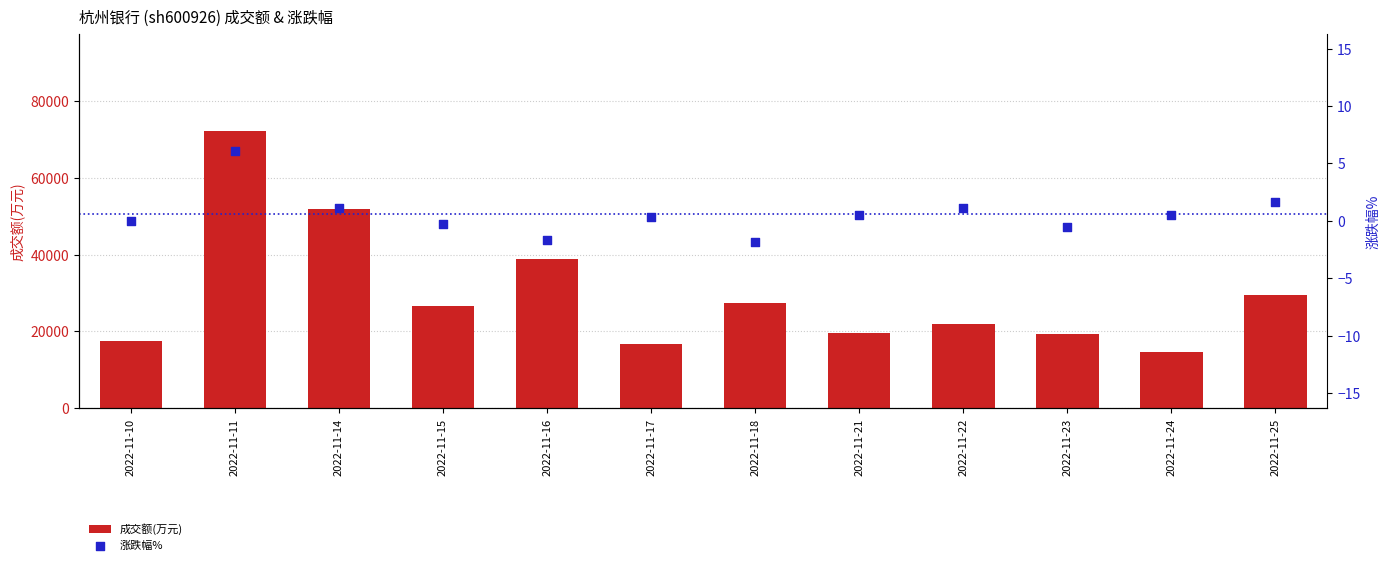

Which series contains the lowest Y value?

涨跌幅%